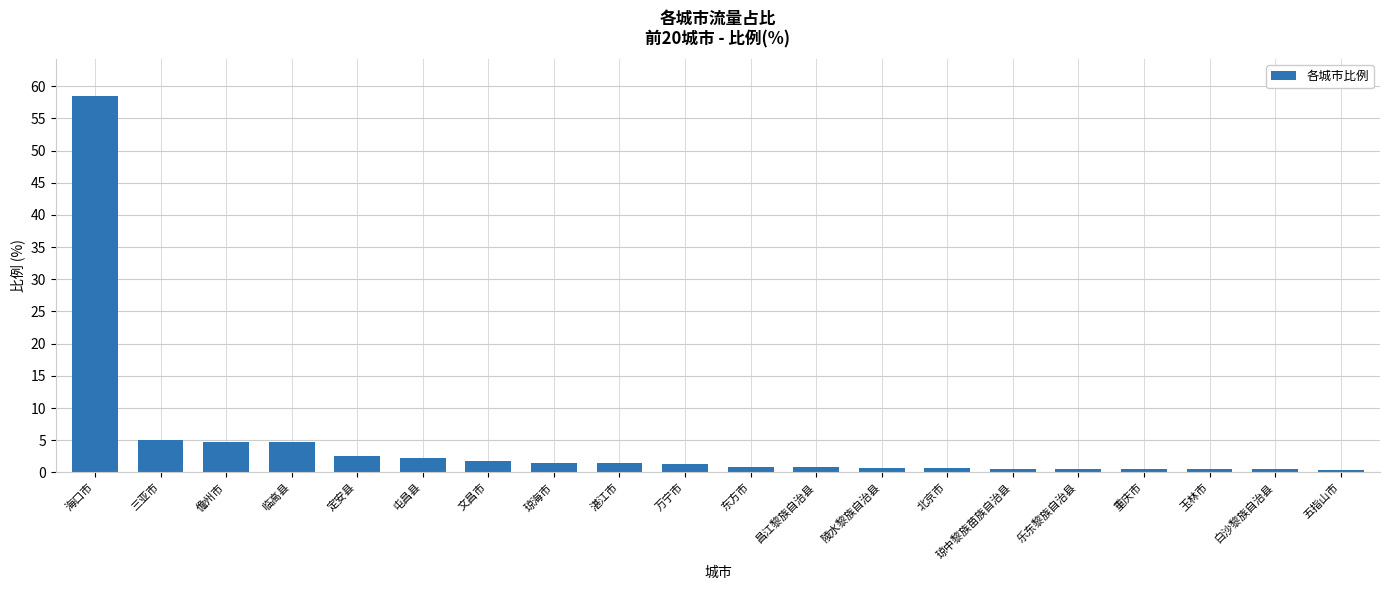

What is the minimum value shown in the chart?

0.3